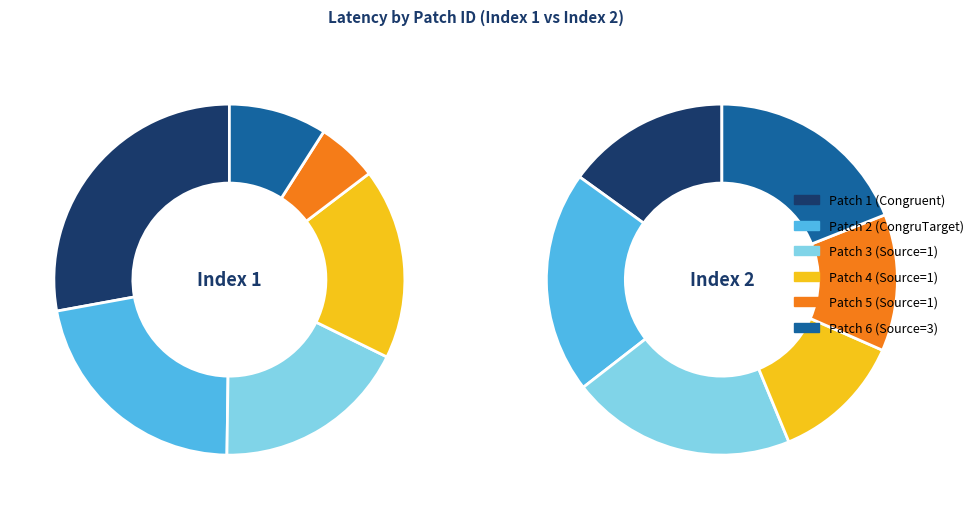

Rank the categories by value from lowest to highest.

patch_5, patch_6, patch_4, patch_3, patch_2, patch_1